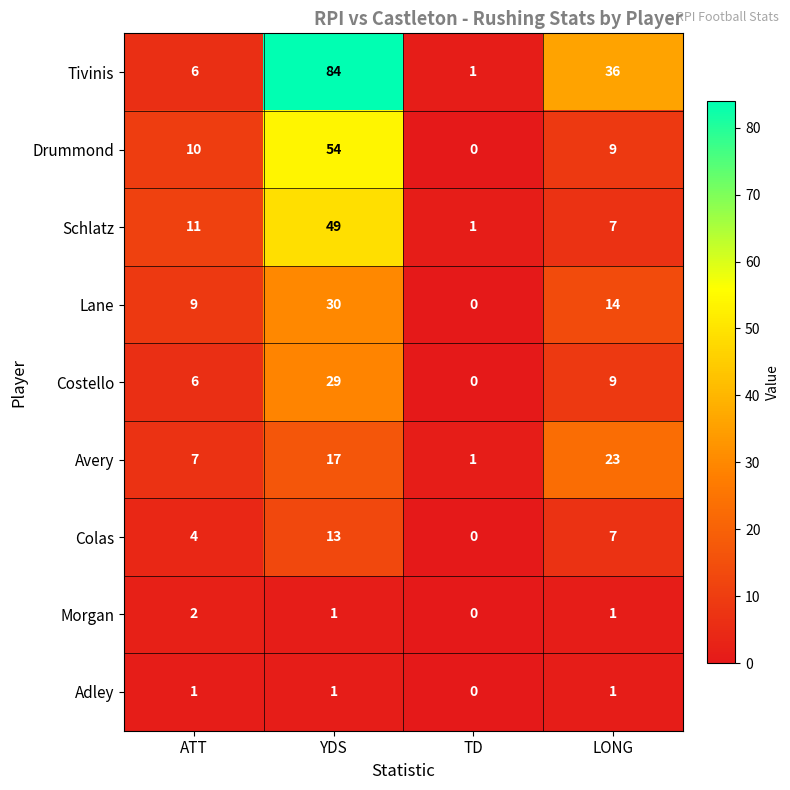

What is the average value of the Avery series?

12